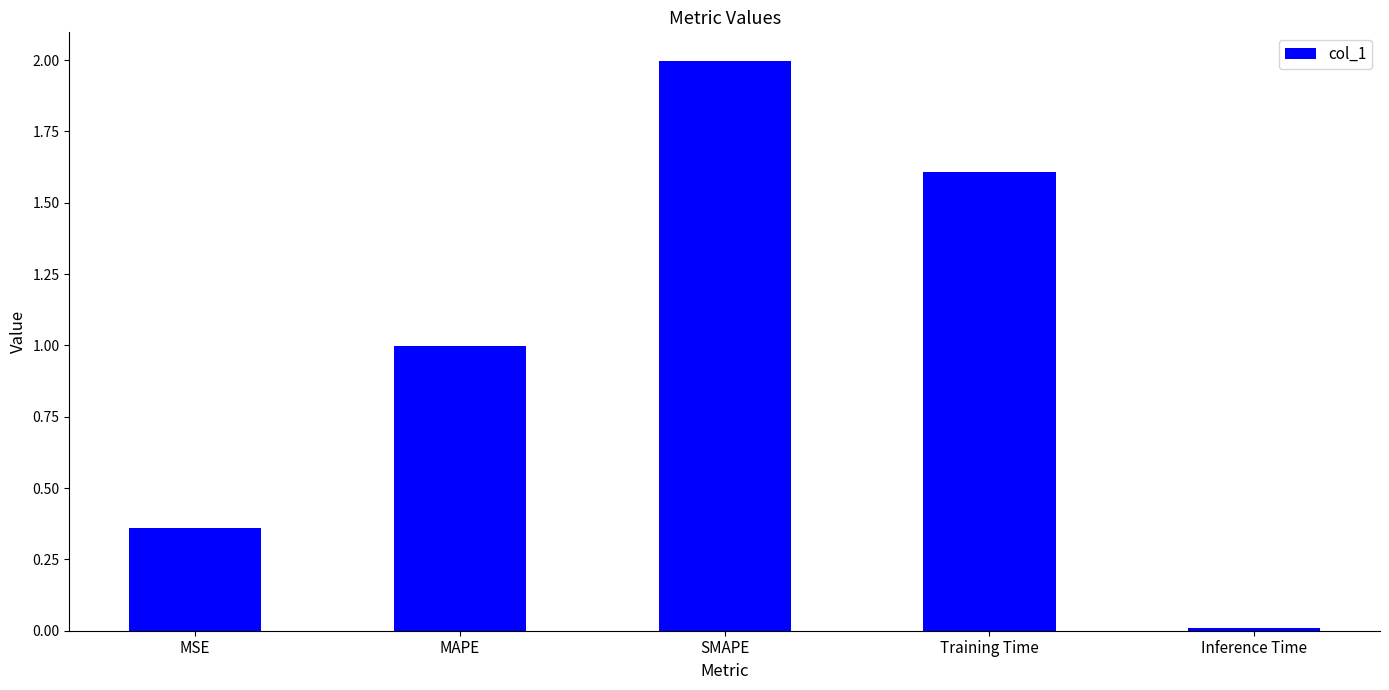

Rank the categories by value from lowest to highest.

Inference Time, MSE, MAPE, Training Time, SMAPE